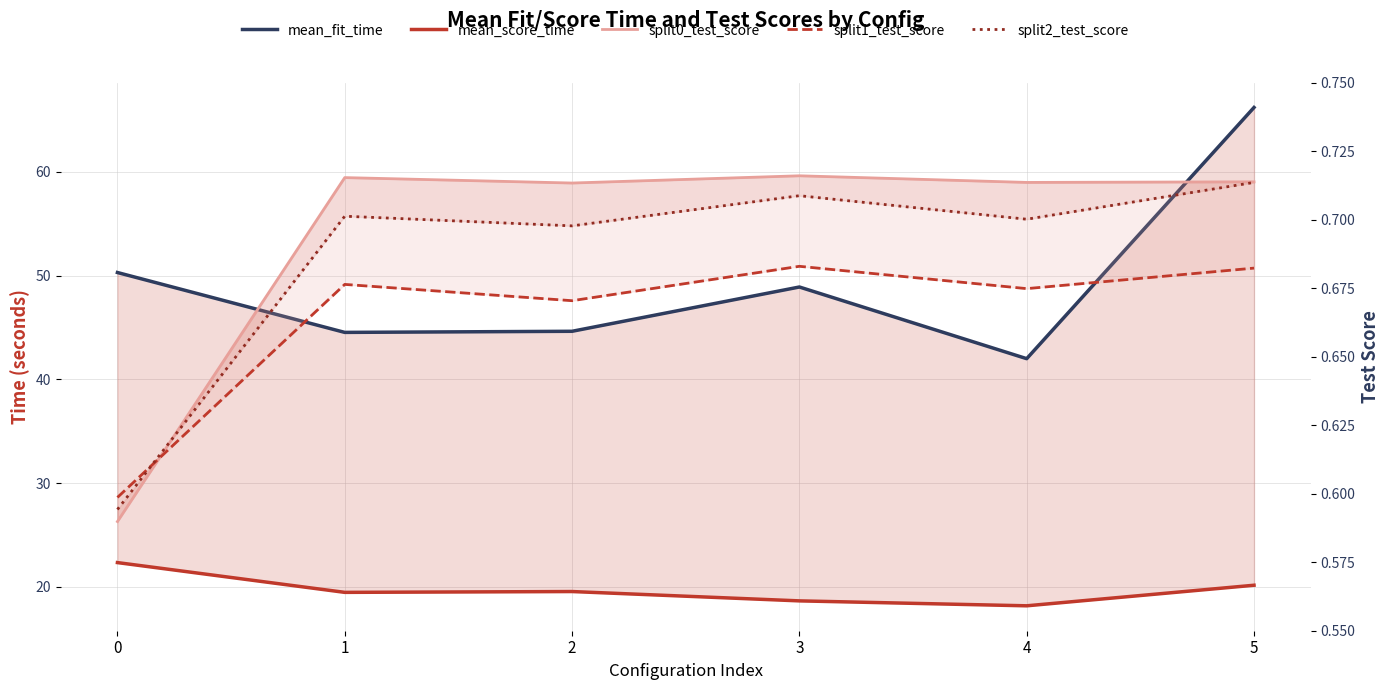

Which series has the largest total across all categories?

mean_fit_time